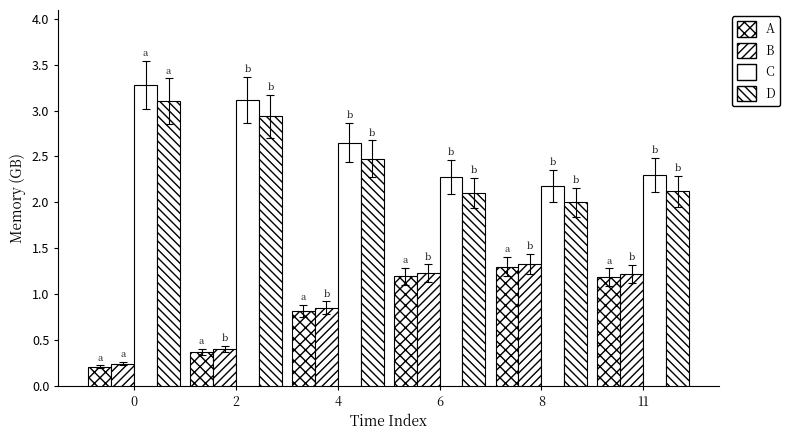

Which has a higher value, 11 or 0?

11